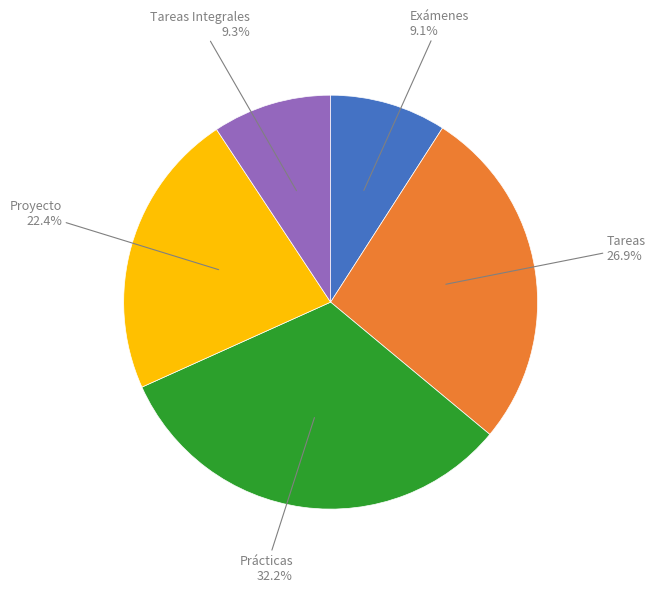

To the nearest percent, what is the average slice percentage?

20%